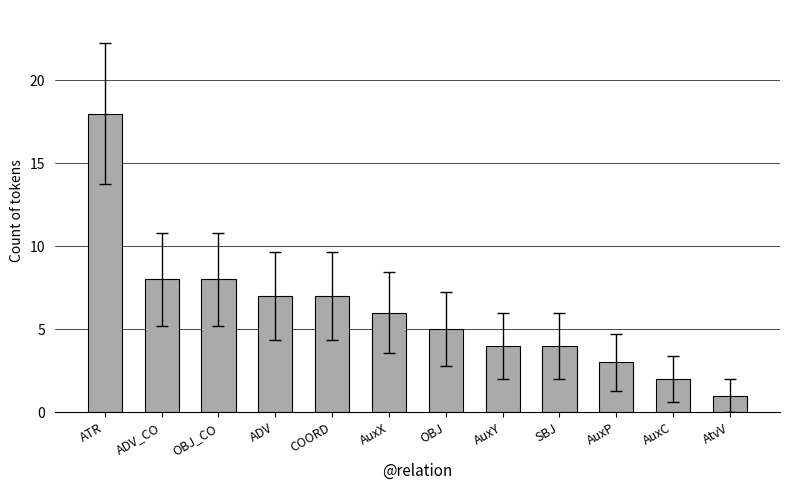

Reading right to left, what are all the values shown in this chart?

AtvV=1	AuxC=2	AuxP=3	SBJ=4	AuxY=4	OBJ=5	AuxX=6	COORD=7	ADV=7	OBJ_CO=8	ADV_CO=8	ATR=18